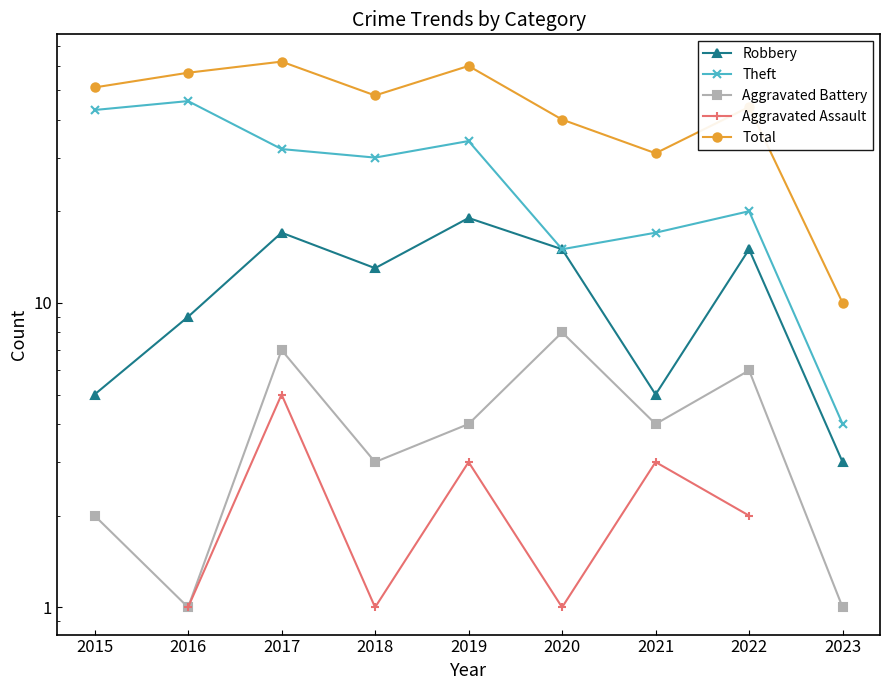

Which series changed the most between 2020 and 2021?

Robbery